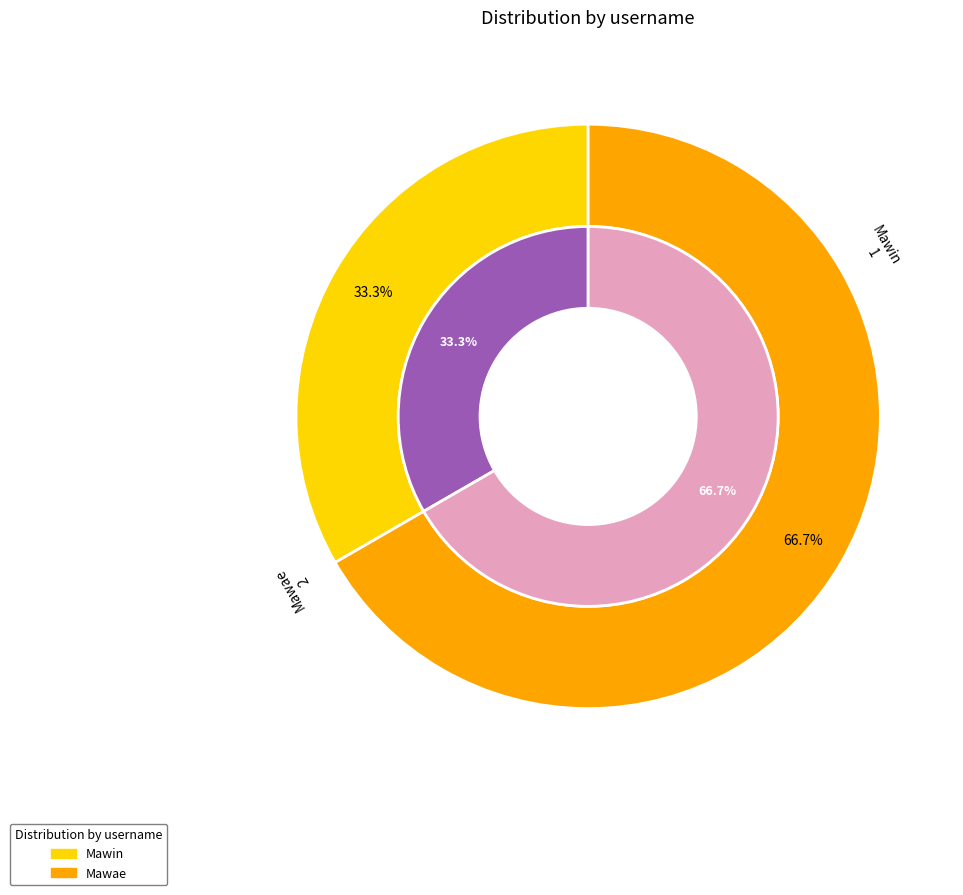

What is the majority slice?

Mawae